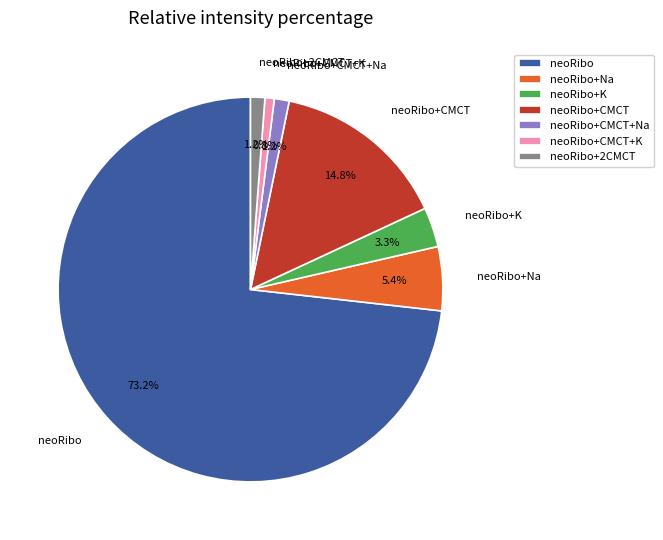

How much of the chart is everything except neoRibo+CMCT?

85.2%